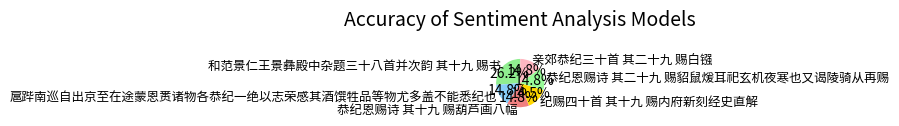

Approximately how many times larger is the value at 亲郊恭纪三十首 其二十九 赐白镪 compared to 纪赐四十首 其十九 赐内府新刻经史直解?

1.0